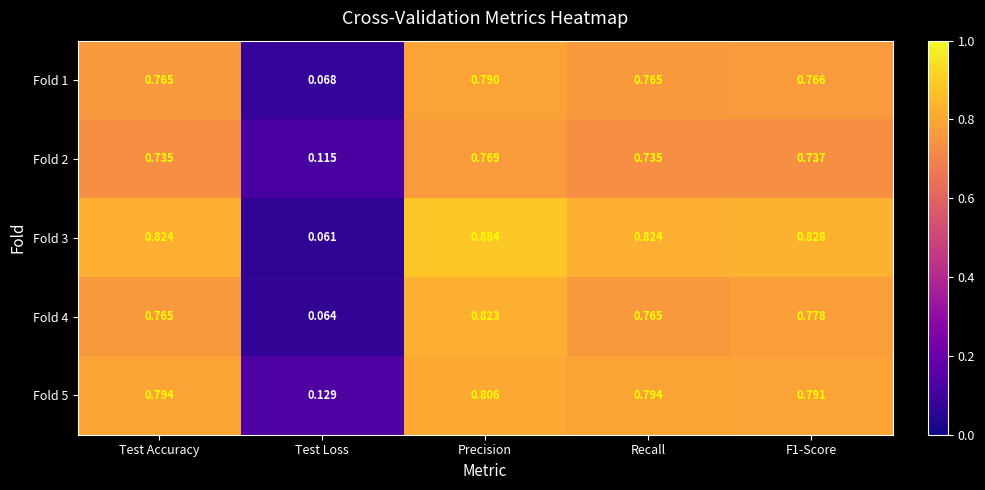

Is the value of Fold 2 at Recall greater than the value of Fold 5 at Test Loss?

Yes